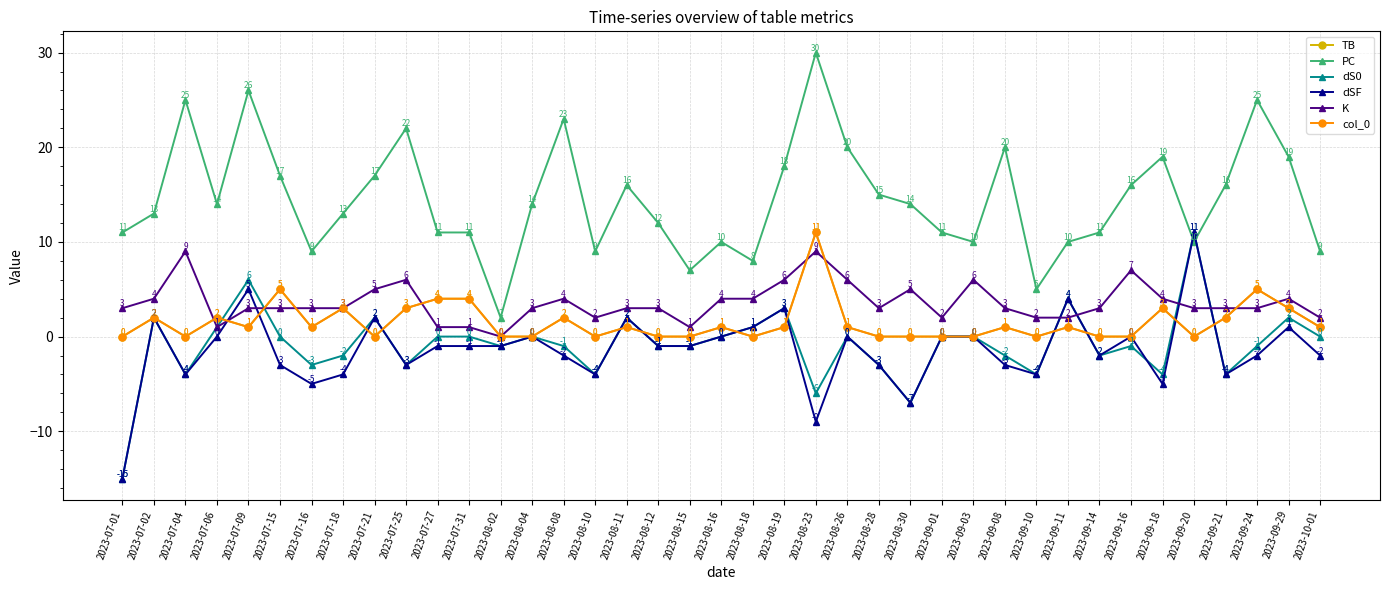

What is the total value across all series at 2023-08-19?

32